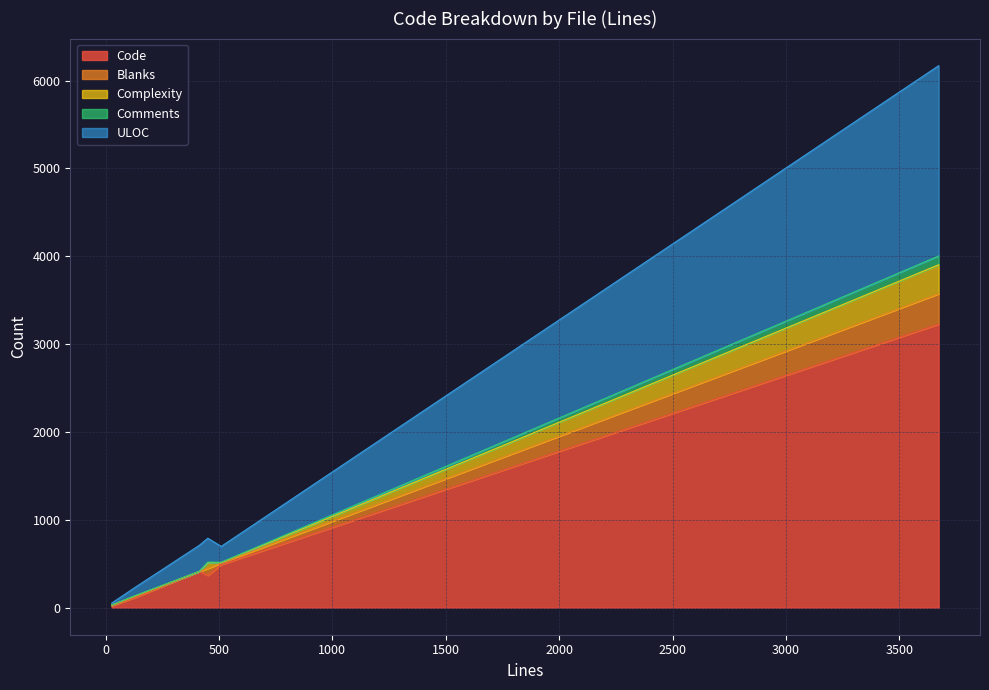

Reading left to right, extract all data points from this chart.

Code: 451=367	414=412	510=490	127=113	3673=3227	27=21
Blanks: 451=78	414=0	510=18	127=12	3673=346	27=5
Complexity: 451=67	414=0	510=6	127=5	3673=330	27=2
Comments: 451=6	414=2	510=2	127=2	3673=100	27=1
ULOC: 451=272	414=296	510=181	127=93	3673=2166	27=22